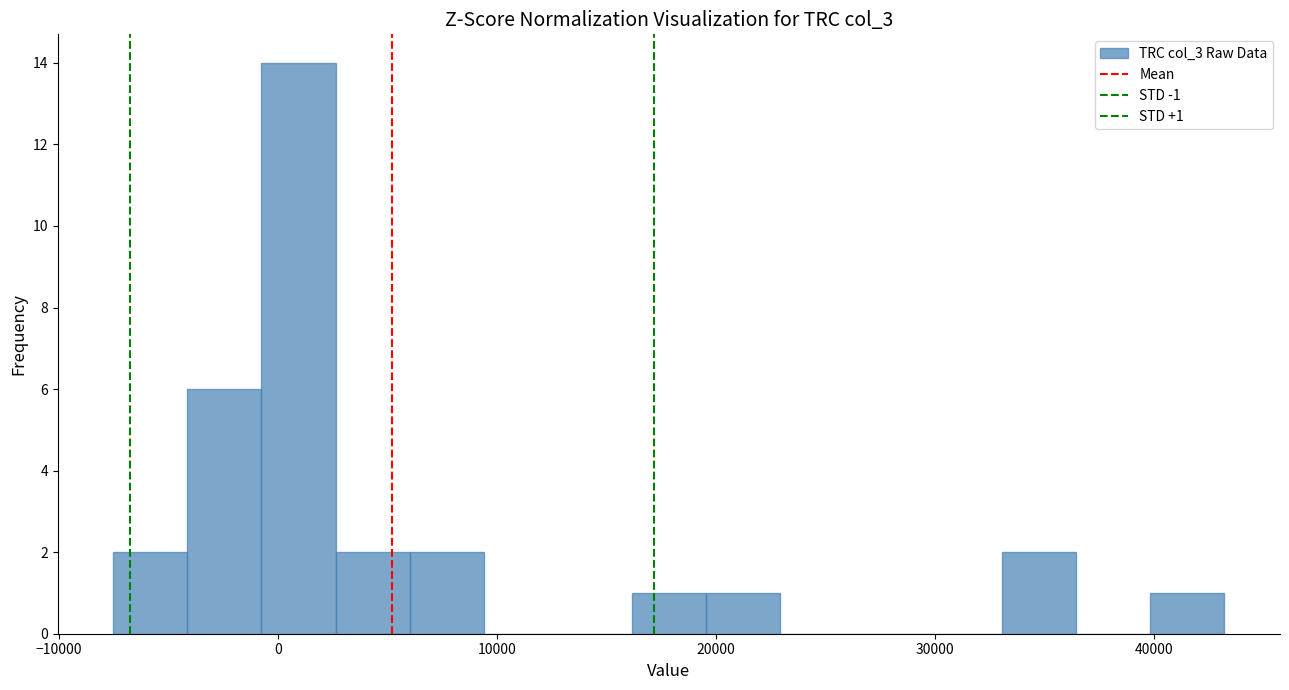

Around what value on the x-axis is the tallest bar? Give the approximate position of its centre, as read against the axis.

1000